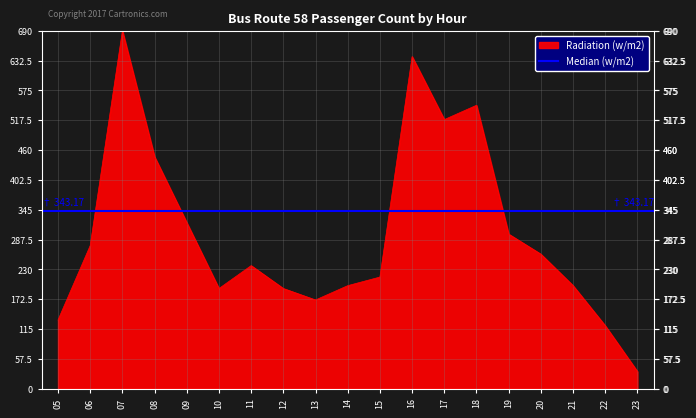

What is the ratio of the value at 16 to the value at 18?

1.2